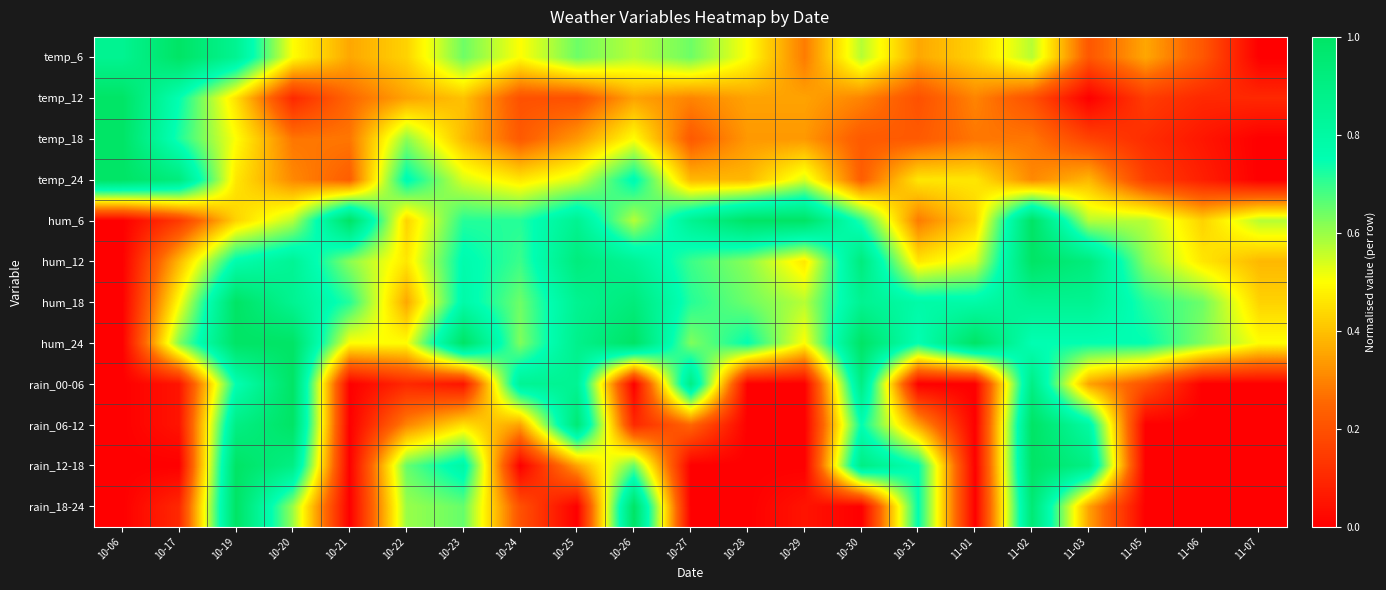

Reading left to right, list all the values displayed in this chart.

temp_6: 10-06=0.9	10-17=1.0	10-19=0.9	10-20=0.5	10-21=0.4	10-22=0.4	10-23=0.6	10-24=0.5	10-25=0.6	10-26=0.6	10-27=0.6	10-28=0.5	10-29=0.3	10-30=0.6	10-31=0.4	11-01=0.4	11-02=0.6	11-03=0.2	11-05=0.4	11-06=0.2	11-07=0.0
temp_12: 10-06=1.0	10-17=0.8	10-19=0.5	10-20=0.1	10-21=0.2	10-22=0.3	10-23=0.4	10-24=0.2	10-25=0.2	10-26=0.3	10-27=0.3	10-28=0.3	10-29=0.3	10-30=0.3	10-31=0.2	11-01=0.3	11-02=0.2	11-03=0.0	11-05=0.1	11-06=0.1	11-07=0.1
temp_18: 10-06=1.0	10-17=0.7	10-19=0.5	10-20=0.3	10-21=0.3	10-22=0.6	10-23=0.4	10-24=0.2	10-25=0.3	10-26=0.5	10-27=0.2	10-28=0.3	10-29=0.3	10-30=0.2	10-31=0.2	11-01=0.3	11-02=0.3	11-03=0.2	11-05=0.1	11-06=0.1	11-07=0.0
temp_24: 10-06=1.0	10-17=0.9	10-19=0.5	10-20=0.3	10-21=0.2	10-22=0.8	10-23=0.5	10-24=0.5	10-25=0.5	10-26=0.8	10-27=0.4	10-28=0.4	10-29=0.5	10-30=0.2	10-31=0.5	11-01=0.5	11-02=0.3	11-03=0.4	11-05=0.2	11-06=0.1	11-07=0.0
hum_6: 10-06=0.0	10-17=0.1	10-19=0.4	10-20=0.6	10-21=1.0	10-22=0.4	10-23=0.7	10-24=0.7	10-25=0.9	10-26=0.6	10-27=0.9	10-28=1.0	10-29=1.0	10-30=0.7	10-31=0.3	11-01=0.4	11-02=1.0	11-03=0.6	11-05=0.6	11-06=0.4	11-07=0.6
hum_12: 10-06=0.0	10-17=0.4	10-19=0.8	10-20=0.8	10-21=0.6	10-22=0.5	10-23=0.8	10-24=0.7	10-25=0.9	10-26=0.8	10-27=0.7	10-28=0.6	10-29=0.5	10-30=0.9	10-31=0.5	11-01=0.5	11-02=1.0	11-03=0.9	11-05=0.6	11-06=0.5	11-07=0.4
hum_18: 10-06=0.0	10-17=0.5	10-19=1.0	10-20=0.9	10-21=0.7	10-22=0.4	10-23=0.8	10-24=0.6	10-25=0.9	10-26=0.9	10-27=0.7	10-28=0.6	10-29=0.6	10-30=0.9	10-31=0.8	11-01=0.8	11-02=0.9	11-03=0.9	11-05=0.7	11-06=0.6	11-07=0.4
hum_24: 10-06=0.0	10-17=0.6	10-19=1.0	10-20=1.0	10-21=0.5	10-22=0.5	10-23=1.0	10-24=0.6	10-25=0.9	10-26=1.0	10-27=0.6	10-28=0.8	10-29=0.5	10-30=1.0	10-31=0.8	11-01=1.0	11-02=0.8	11-03=0.8	11-05=0.8	11-06=0.6	11-07=0.5
rain_00-06: 10-06=0.0	10-17=0.1	10-19=0.8	10-20=1.0	10-21=0.0	10-22=0.1	10-23=0.1	10-24=0.8	10-25=0.8	10-26=0.0	10-27=0.9	10-28=0.0	10-29=0.0	10-30=0.9	10-31=0.0	11-01=0.0	11-02=0.9	11-03=0.3	11-05=0.2	11-06=0.0	11-07=0.0
rain_06-12: 10-06=0.0	10-17=0.1	10-19=0.9	10-20=1.0	10-21=0.0	10-22=0.3	10-23=0.5	10-24=0.3	10-25=0.9	10-26=0.1	10-27=0.2	10-28=0.0	10-29=0.0	10-30=0.8	10-31=0.3	11-01=0.0	11-02=1.0	11-03=0.8	11-05=0.0	11-06=0.0	11-07=0.0
rain_12-18: 10-06=0.0	10-17=0.0	10-19=1.0	10-20=0.9	10-21=0.0	10-22=0.7	10-23=0.8	10-24=0.0	10-25=0.3	10-26=0.7	10-27=0.0	10-28=0.0	10-29=0.0	10-30=0.9	10-31=0.8	11-01=0.0	11-02=1.0	11-03=0.9	11-05=0.0	11-06=0.0	11-07=0.0
rain_18-24: 10-06=0.0	10-17=0.1	10-19=1.0	10-20=0.6	10-21=0.0	10-22=0.6	10-23=0.7	10-24=0.2	10-25=0.0	10-26=1.0	10-27=0.0	10-28=0.0	10-29=0.1	10-30=0.0	10-31=0.8	11-01=0.0	11-02=0.9	11-03=0.3	11-05=0.0	11-06=0.0	11-07=0.0